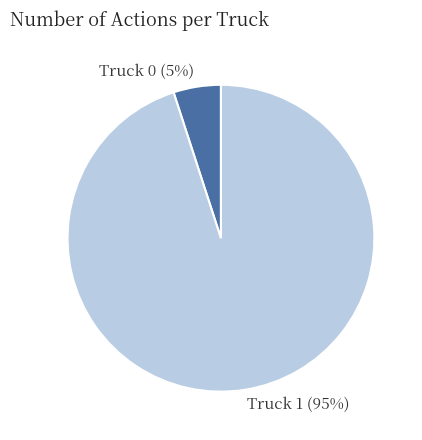

To the nearest percent, what portion does Truck 0 represent?

5%